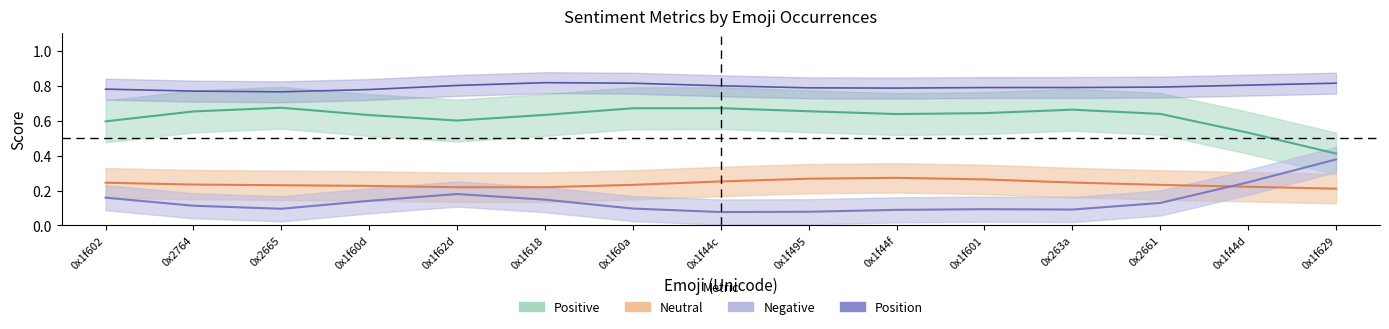

Rank the series at 0x1f60a from lowest to highest value.

Negative, Neutral, Positive, Position